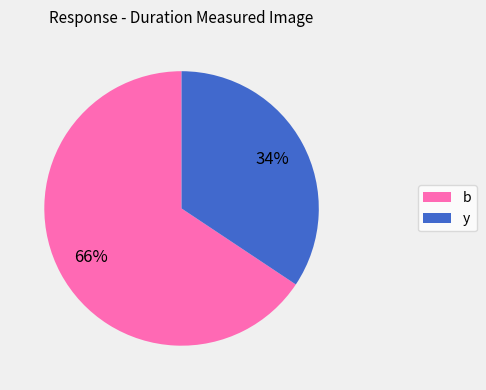

To the nearest percent, what is the combined percentage of b and y?

100%